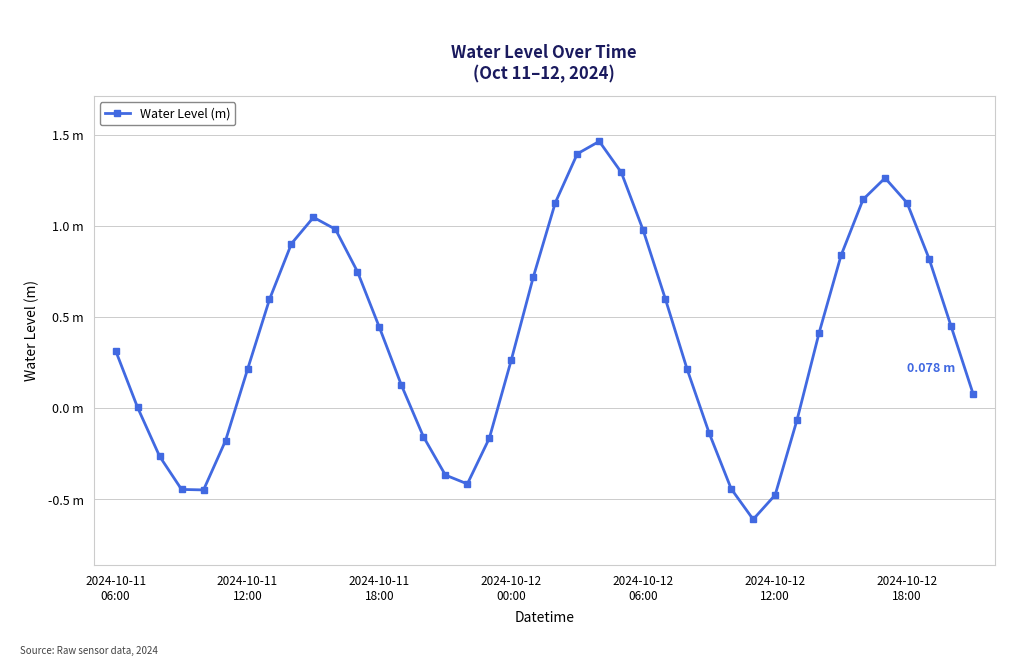

Where does the data first go above 0?

2024-10-11
06:00